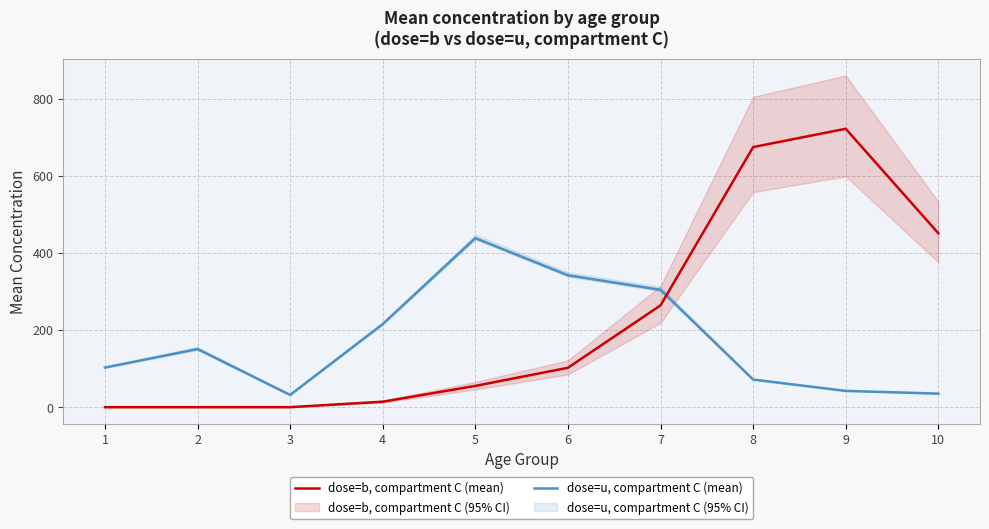

What are all the series names shown in the legend?

dose=b, compartment C (mean), dose=u, compartment C (mean)